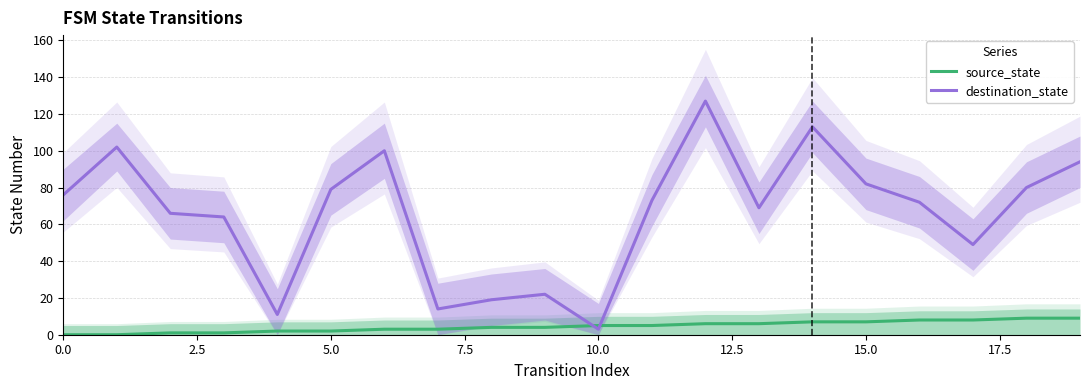

At which category is the sum across all series the highest?

12